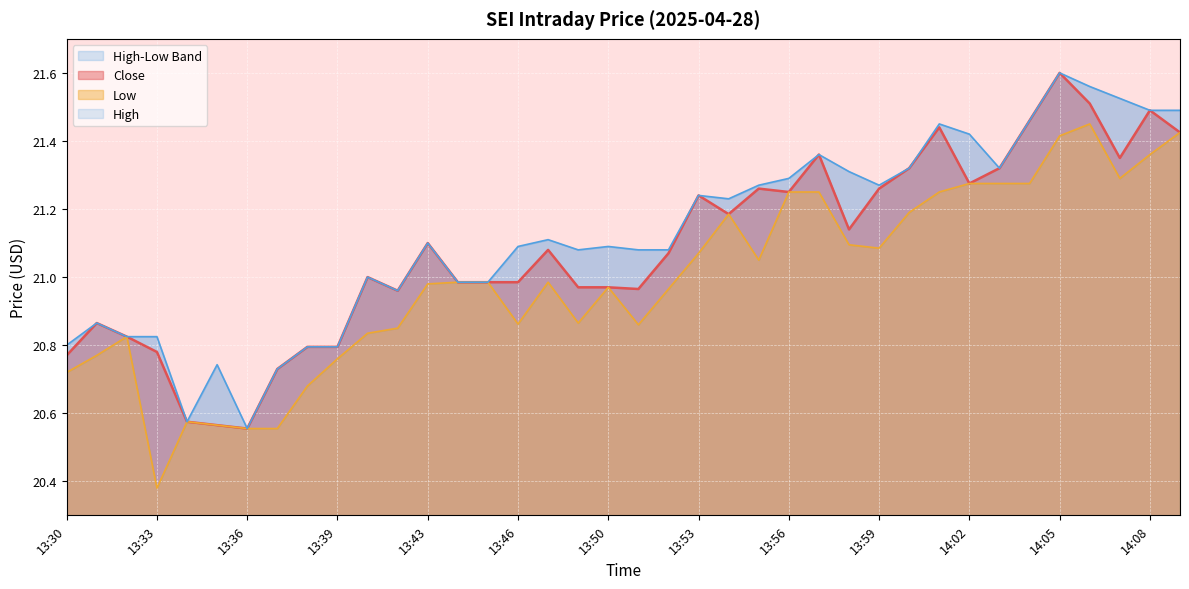

The Low series shows 21.0 at 13:45. True or false?

True